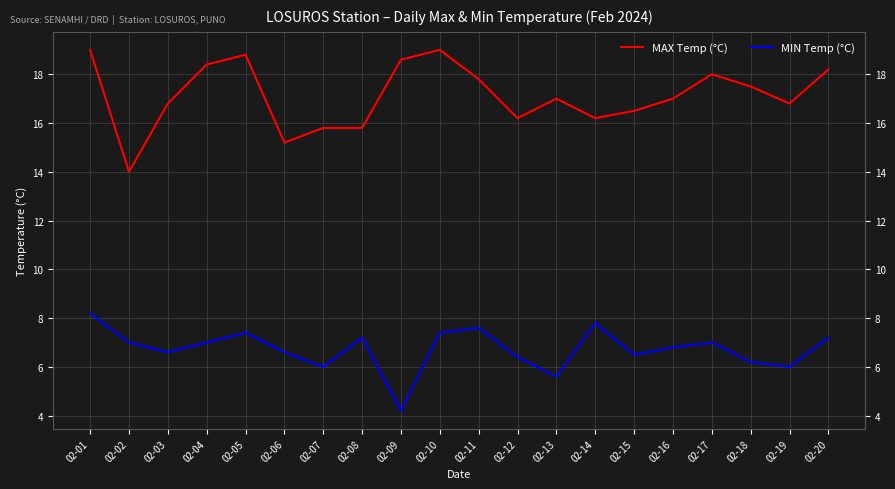

Reading left to right, extract all data points from this chart.

MAX Temp (°C): 02-01=19.0	02-02=14.0	02-03=16.8	02-04=18.4	02-05=18.8	02-06=15.2	02-07=15.8	02-08=15.8	02-09=18.6	02-10=19.0	02-11=17.8	02-12=16.2	02-13=17.0	02-14=16.2	02-15=16.5	02-16=17.0	02-17=18.0	02-18=17.5	02-19=16.8	02-20=18.2
MIN Temp (°C): 02-01=8.2	02-02=7.0	02-03=6.6	02-04=7.0	02-05=7.4	02-06=6.6	02-07=6.0	02-08=7.2	02-09=4.2	02-10=7.4	02-11=7.6	02-12=6.4	02-13=5.6	02-14=7.8	02-15=6.5	02-16=6.8	02-17=7.0	02-18=6.2	02-19=6.0	02-20=7.2